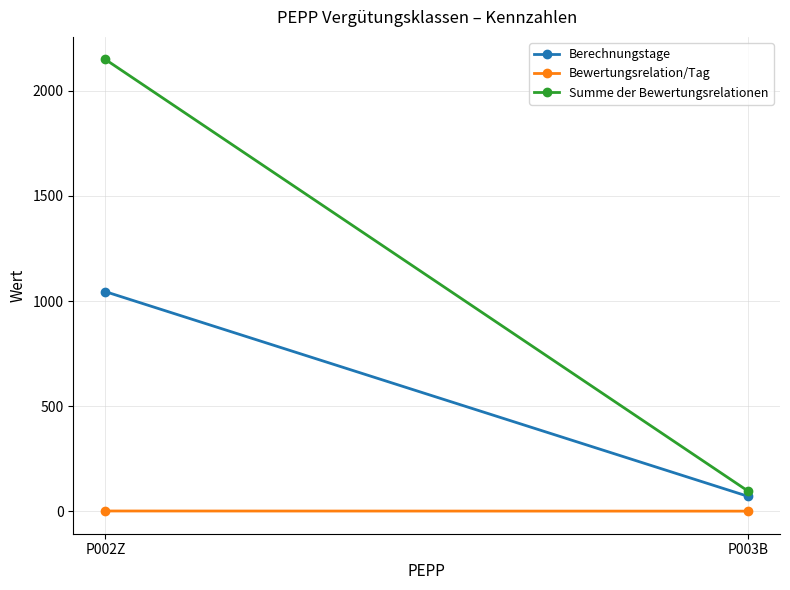

Which category has the lowest value in the Berechnungstage series?

P003B